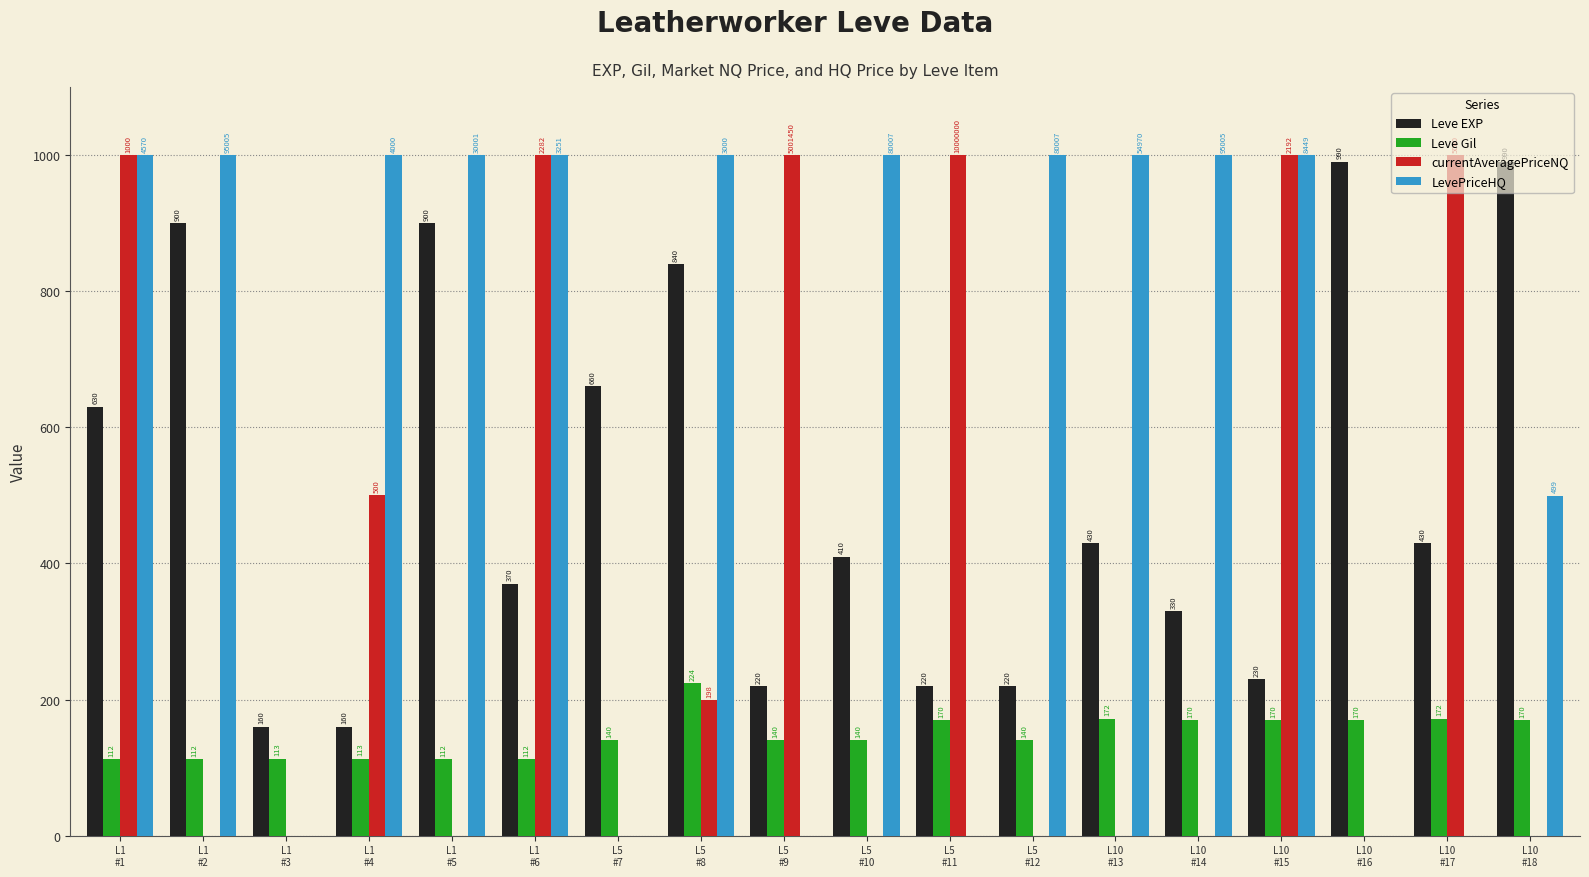

Between L1
#4 and L10
#18, which series saw the biggest shift?

Leve EXP